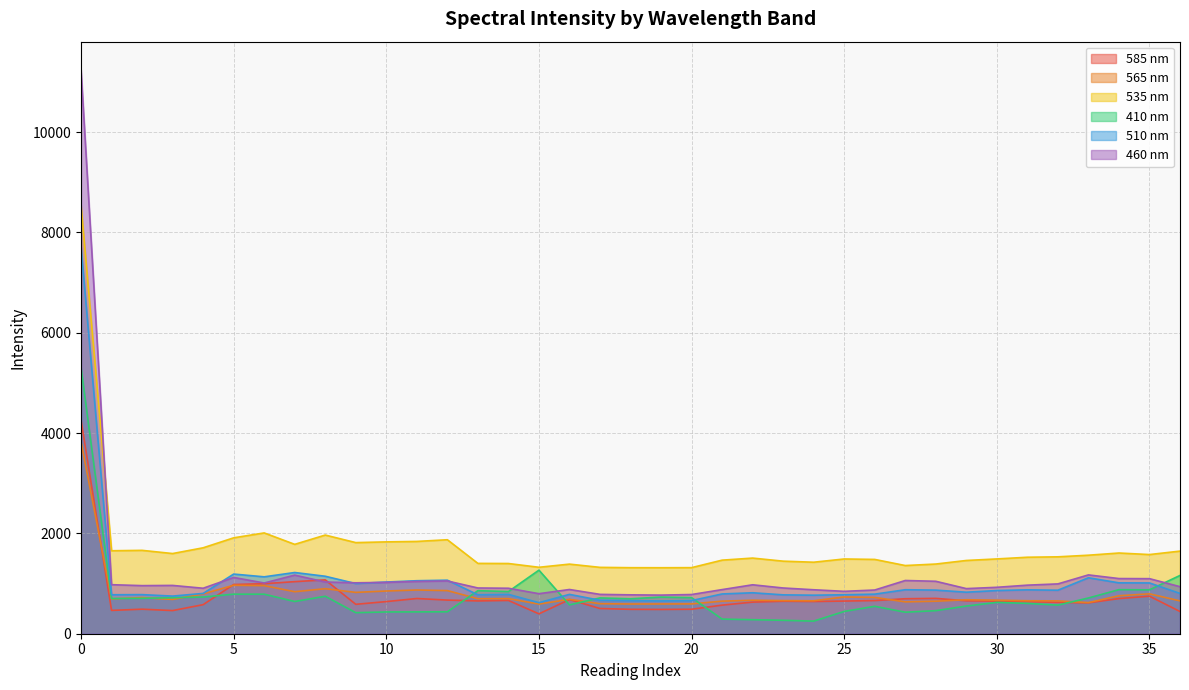

Rank the series by their maximum value, from lowest to highest.

565 nm, 585 nm, 410 nm, 510 nm, 535 nm, 460 nm